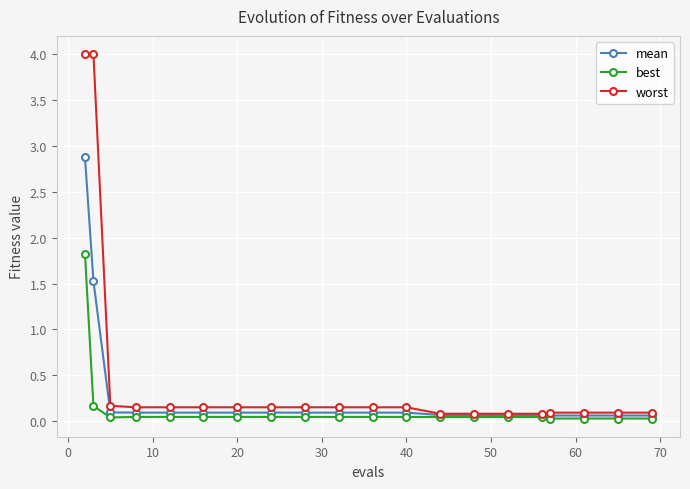

True or false: best and worst intersect in this chart.

False